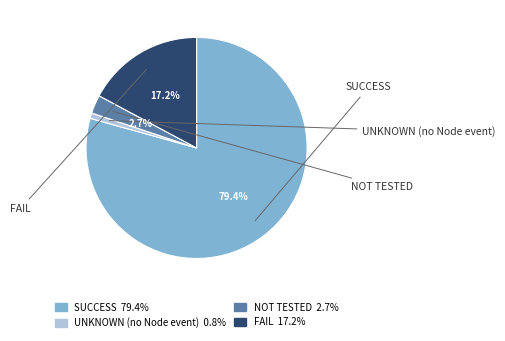

How much of the chart is everything except NOT TESTED?

97.3%